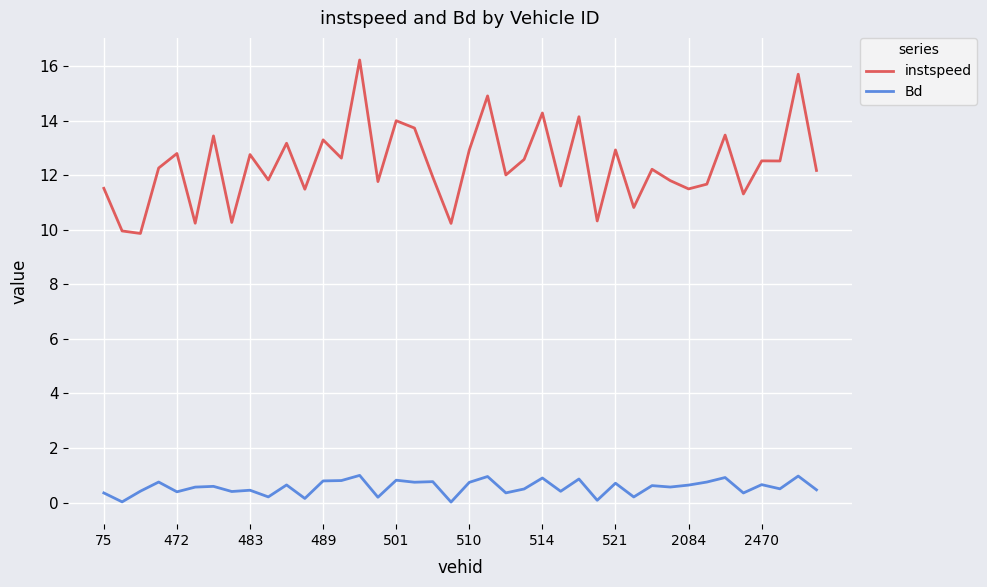

Does the chart have visible grid lines?

Yes